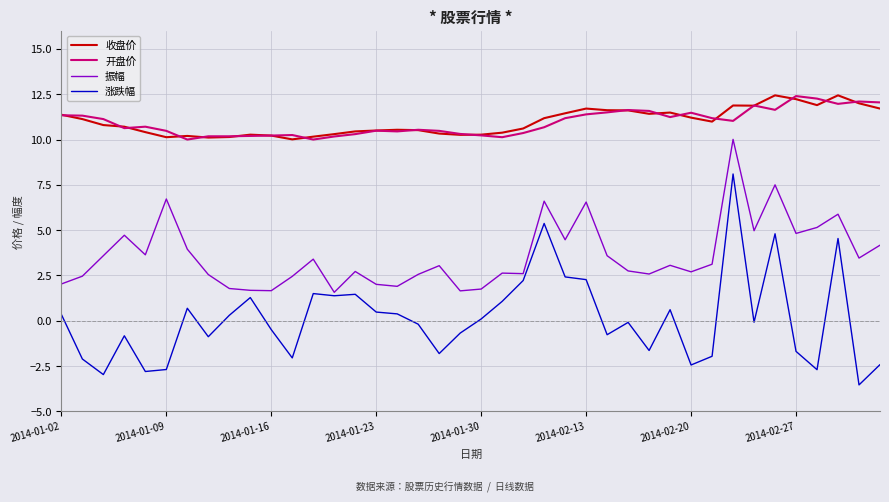

What is the maximum value for 振幅?

10.0